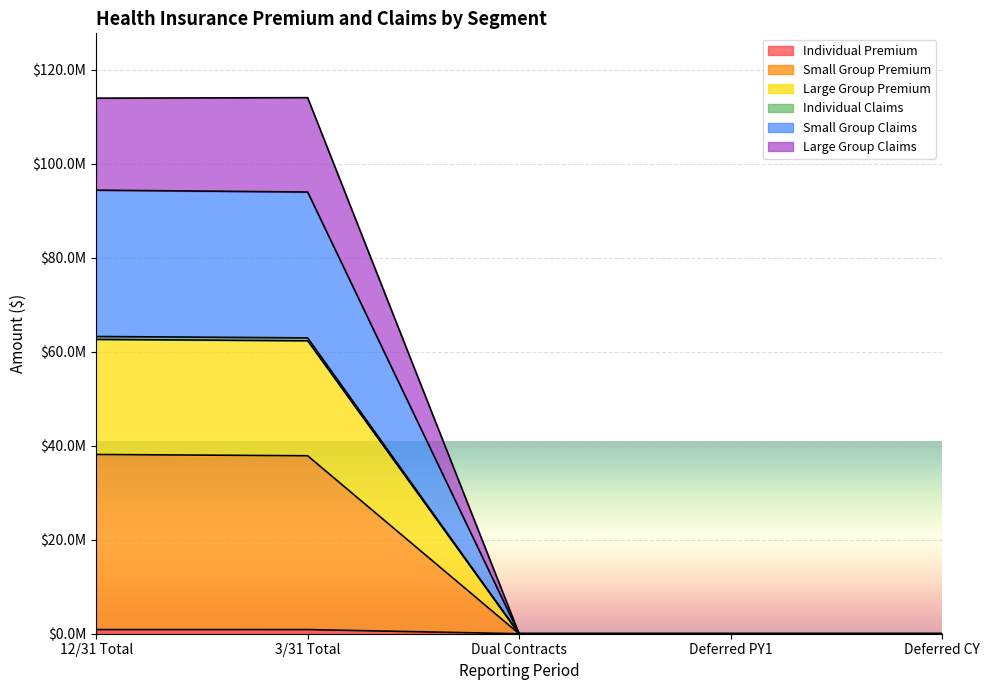

What is the label of the 2nd point from the left?

3/31 Total